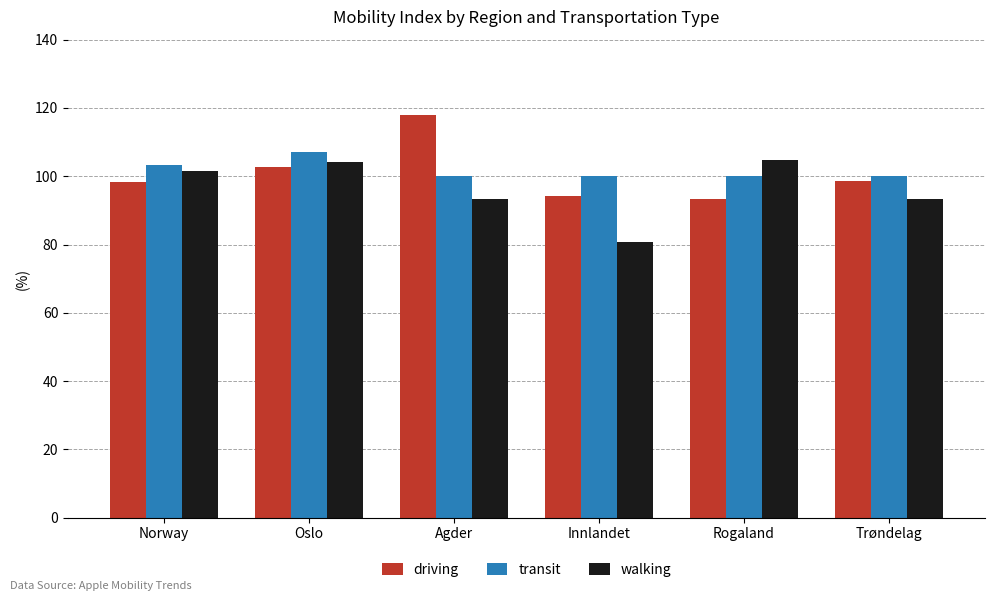

Which series changed the most between Oslo and Innlandet?

walking